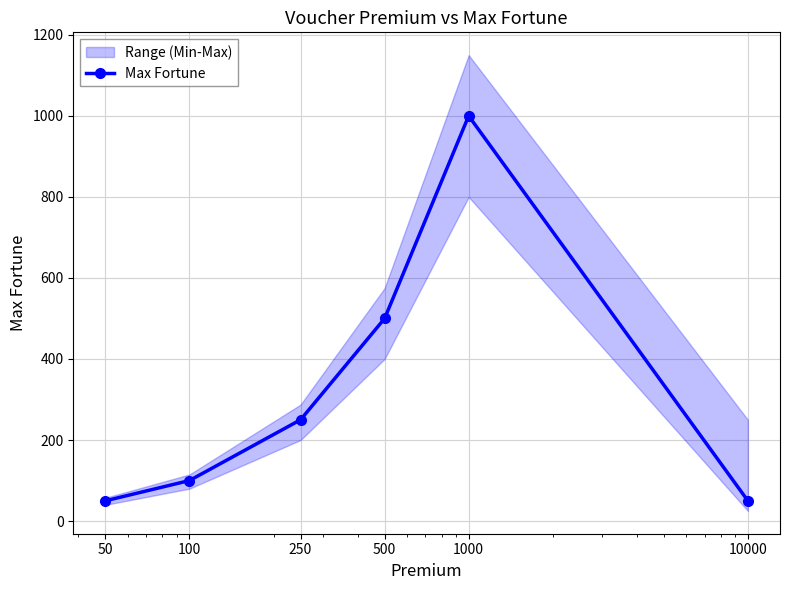

True or false: the data shows 64 at 250.

False